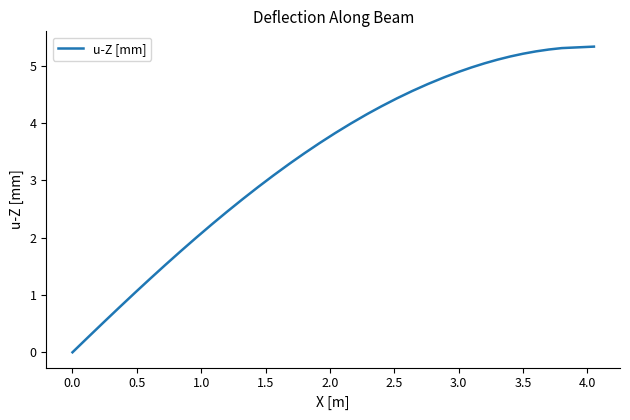

What is the difference between the maximum and minimum values?

5.3